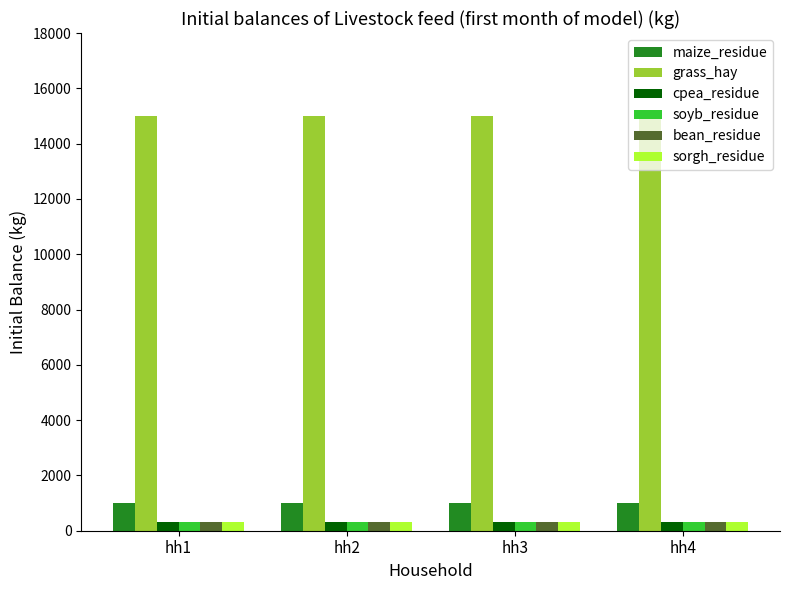

What is the value of the sorgh_residue bar at the 4th from the left?

300